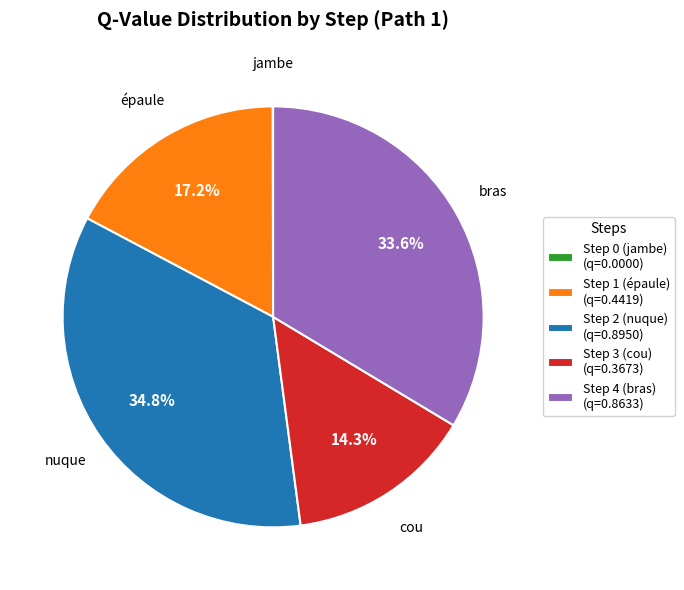

True or false: Step 4 (bras) accounts for 19% of the total.

False